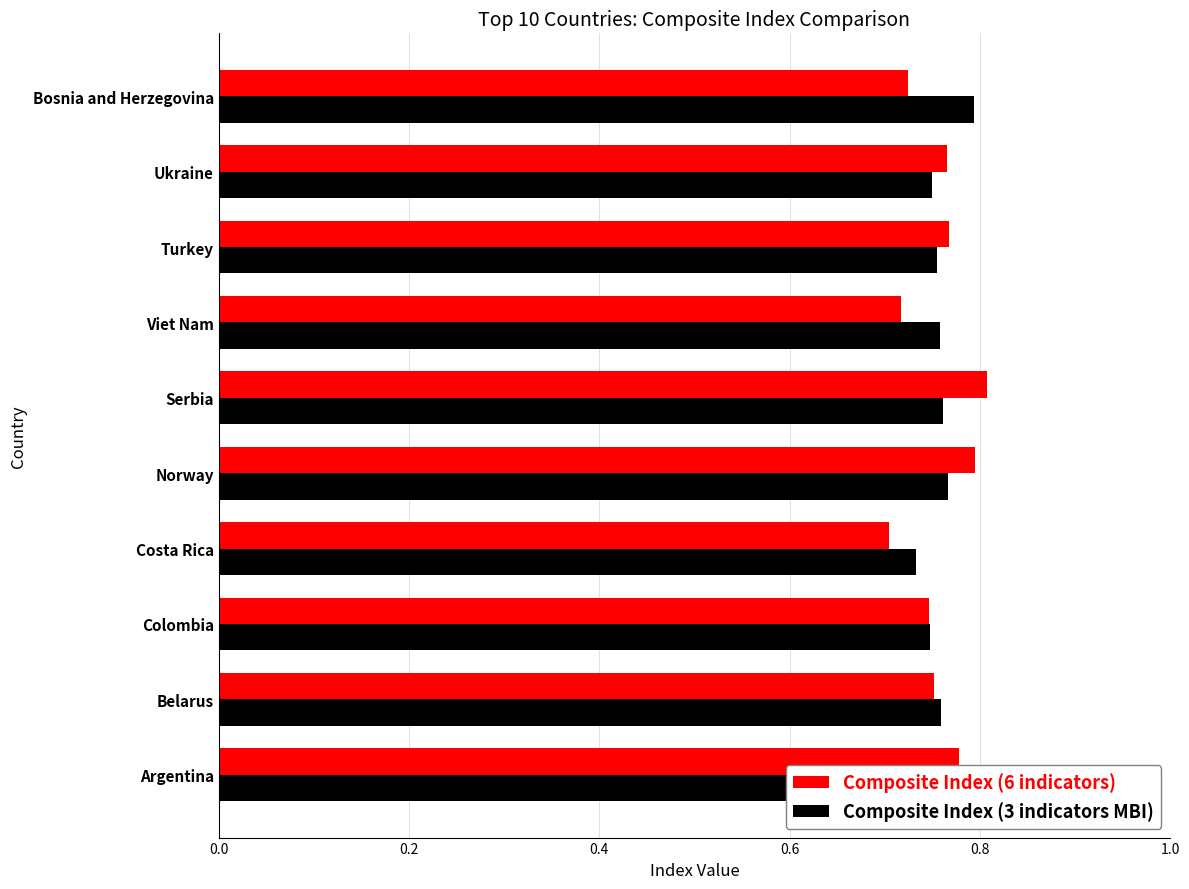

True or false: Composite Index (6 indicators) has a value of 0.3 at Belarus.

False